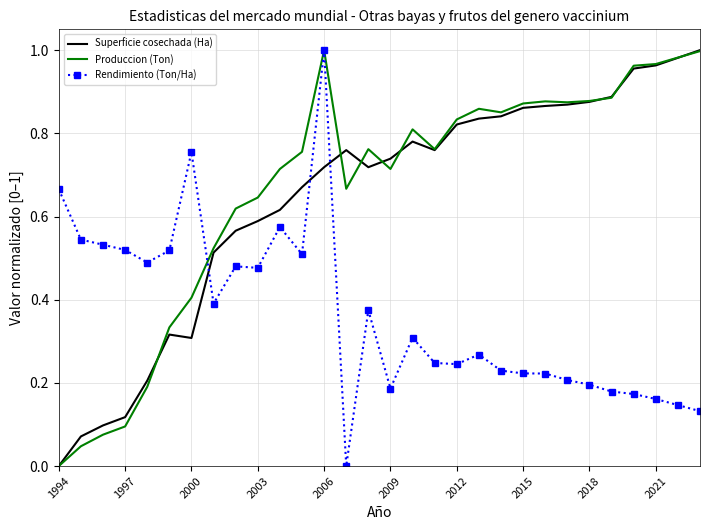

How many times do Superficie cosechada (Ha) and Rendimiento (Ton/Ha) cross each other?

3